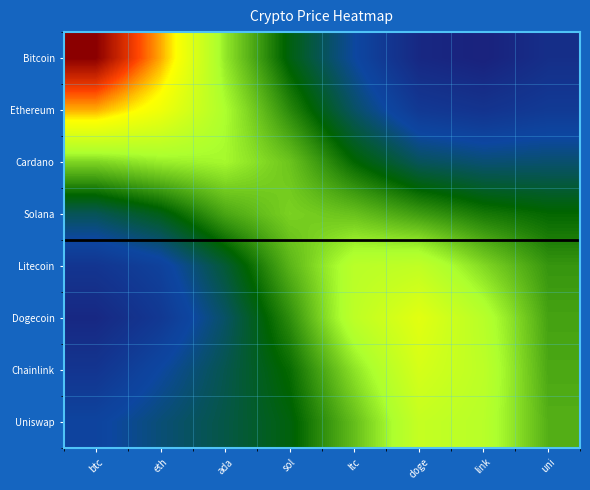

At how many categories does at least one series exceed 5?

7